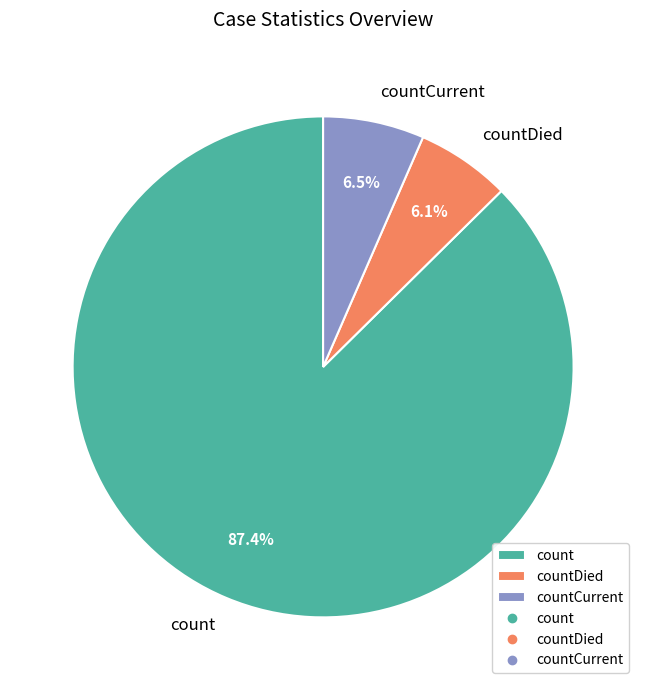

True or false: count accounts for 87% of the total.

True